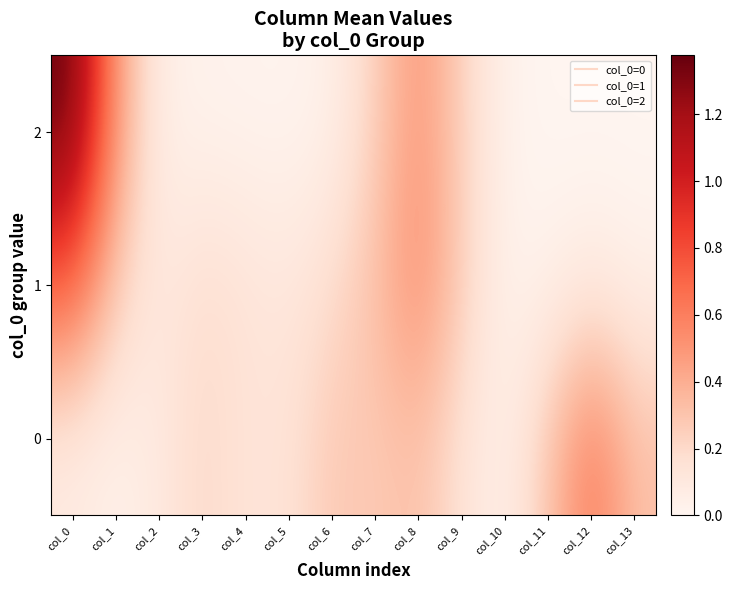

What is the spread (max minus min) of values at col_8?

0.2